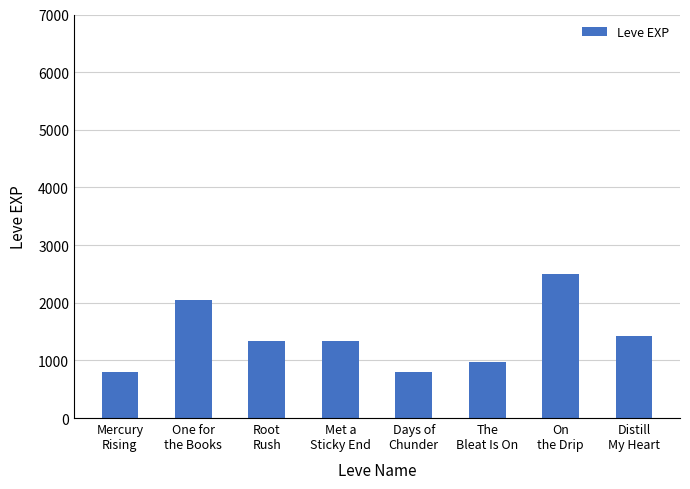

Which category has the highest value across all series?

On
the Drip